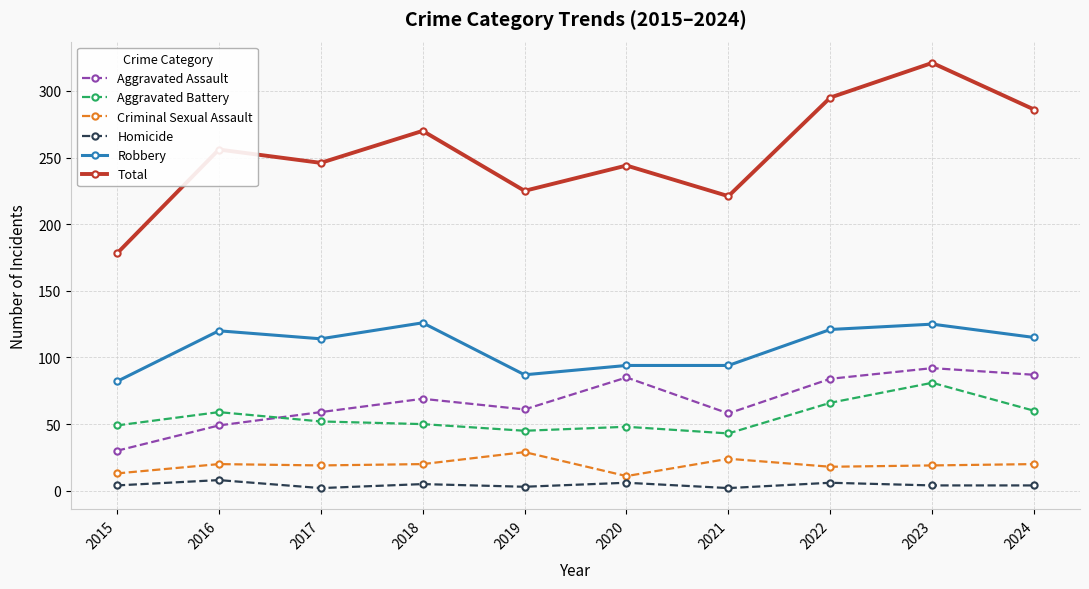

At which category does Total reach its first local valley?

2017